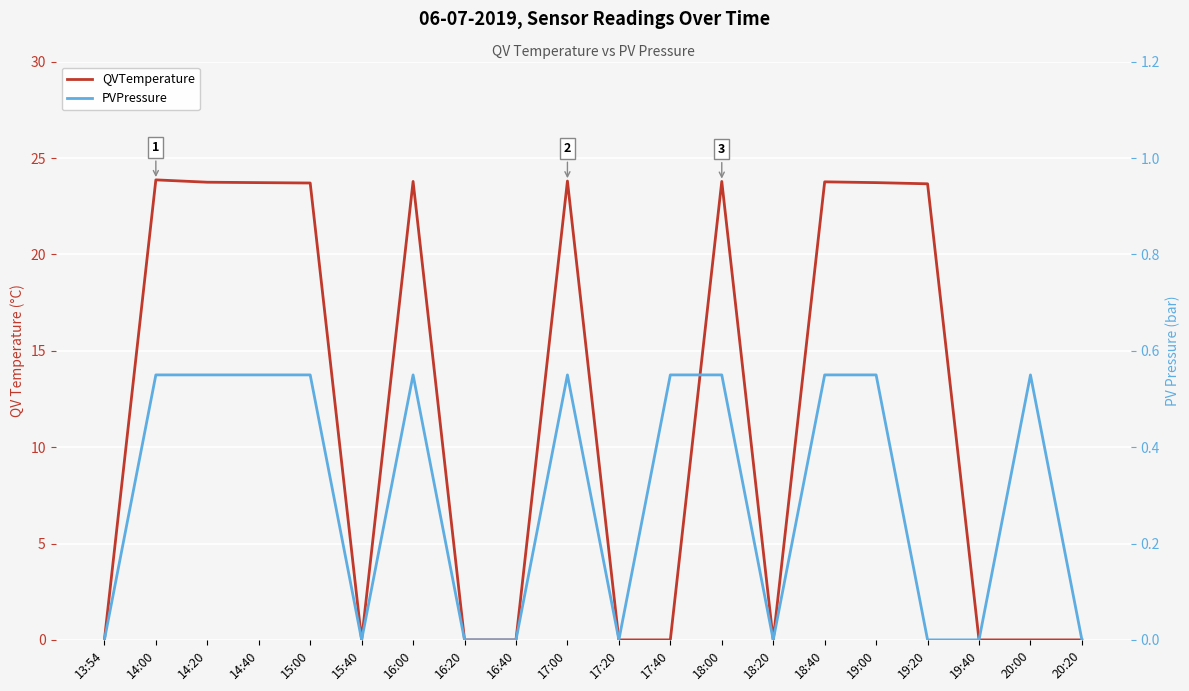

How many data points in PVPressure are above 0?

11